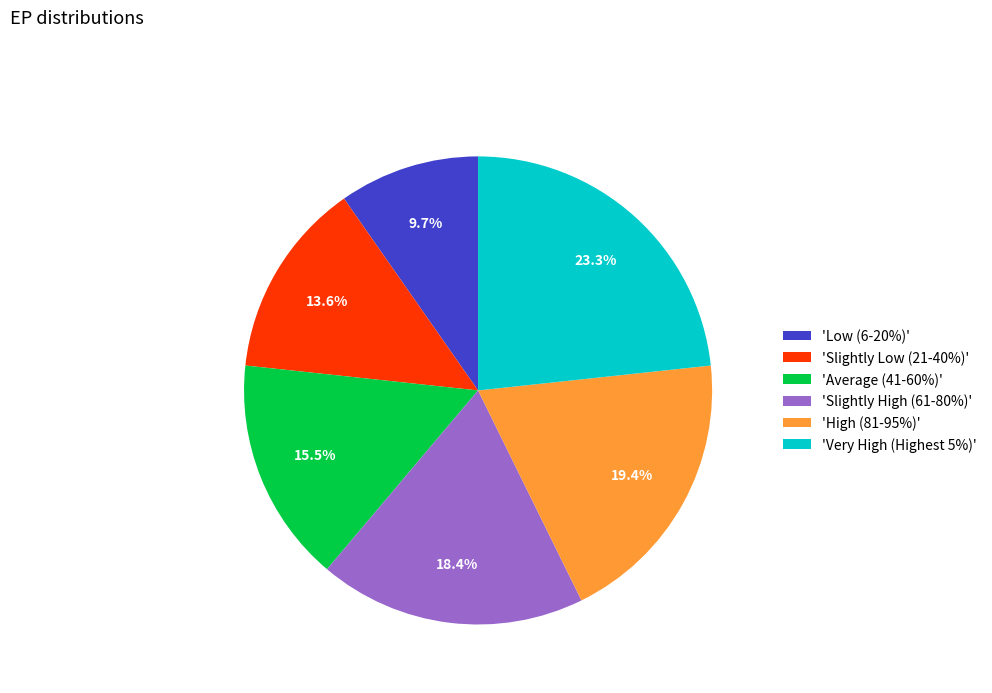

Does any single category account for the majority?

No